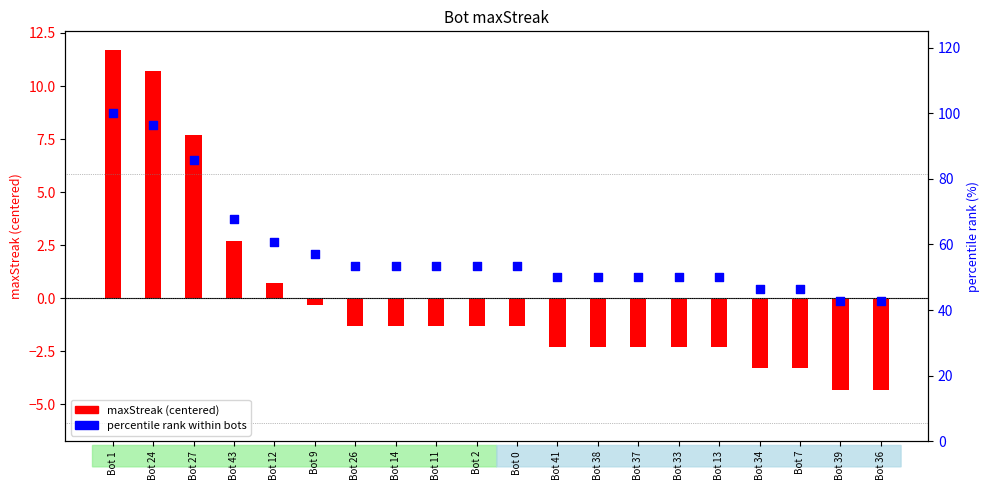

Which has a higher value, Bot 11 or Bot 1?

Bot 1